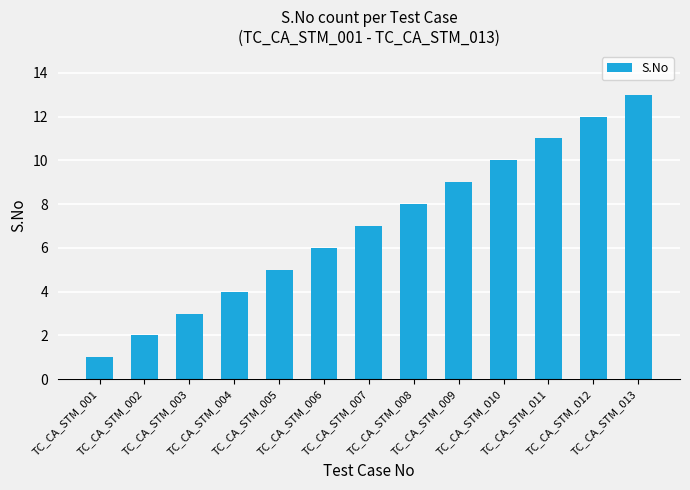

List the labels in order of value, largest first.

TC_CA_STM_013, TC_CA_STM_012, TC_CA_STM_011, TC_CA_STM_010, TC_CA_STM_009, TC_CA_STM_008, TC_CA_STM_007, TC_CA_STM_006, TC_CA_STM_005, TC_CA_STM_004, TC_CA_STM_003, TC_CA_STM_002, TC_CA_STM_001